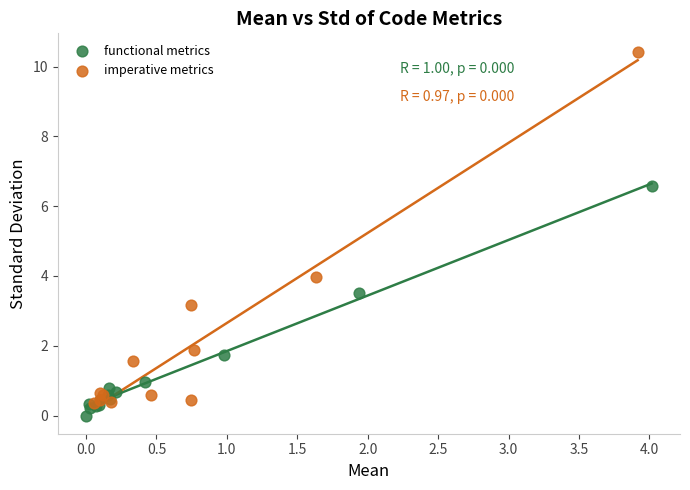

Which series contains the lowest Y value?

functional metrics